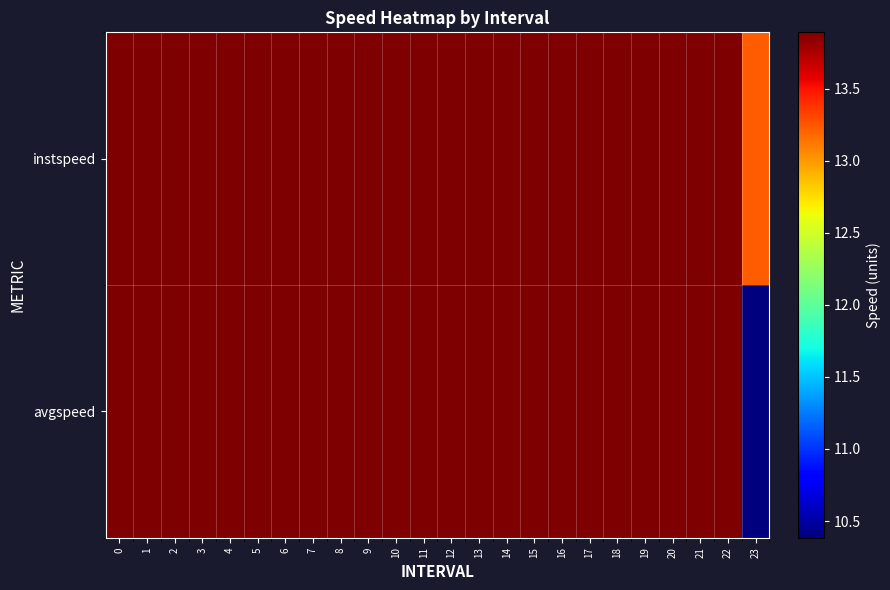

Count the number of data series in this chart.

2